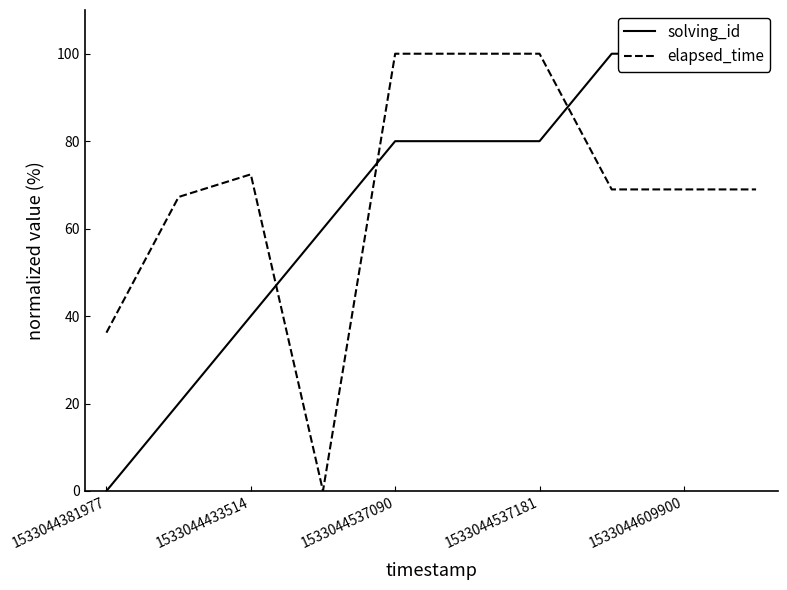

How many solving_id values are between 40 and 100?

8